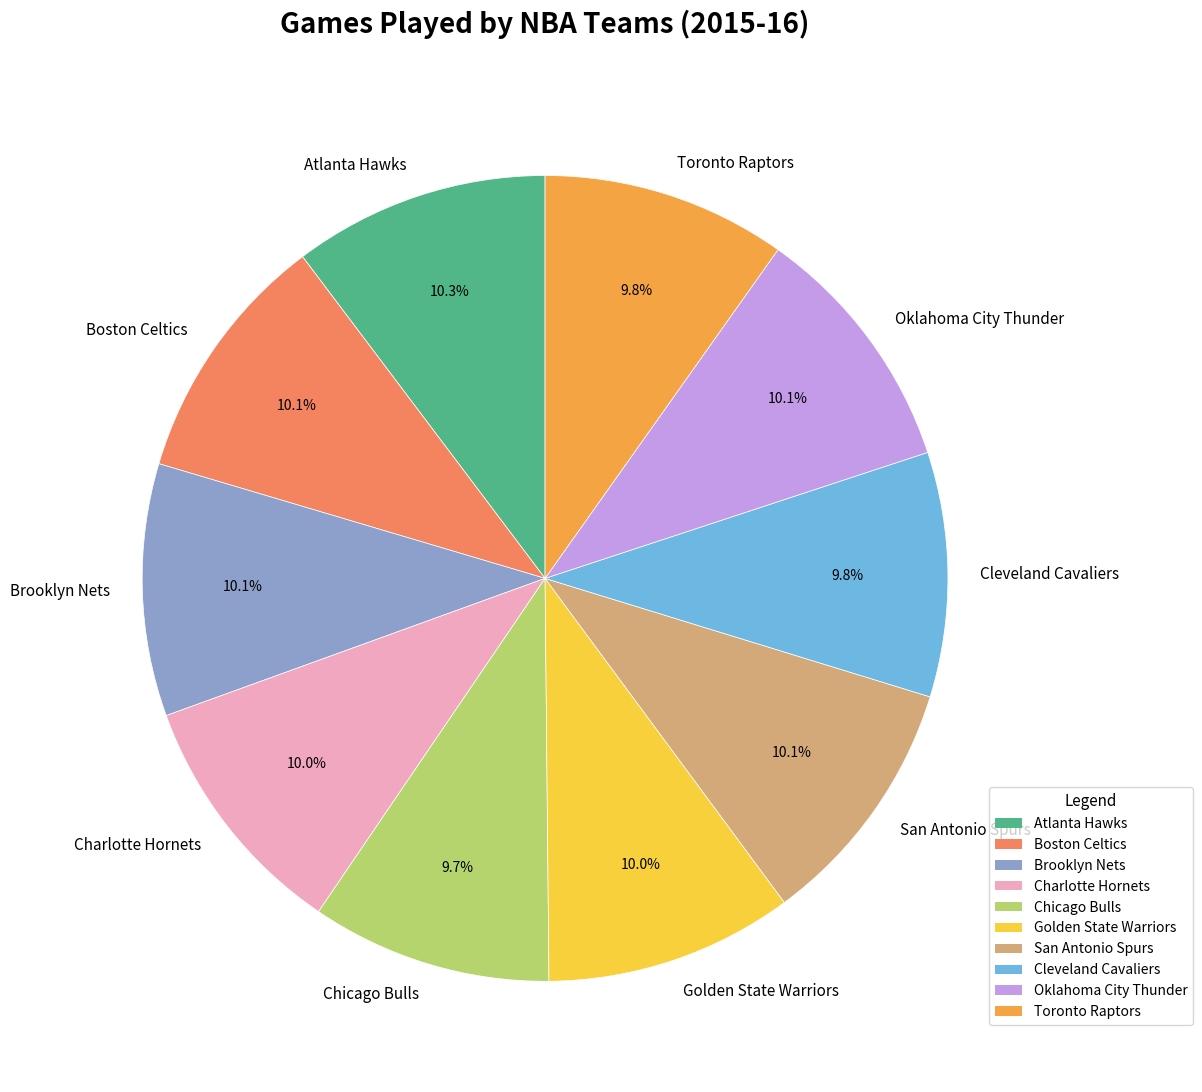

Does Oklahoma City Thunder account for over 50% of the chart?

No